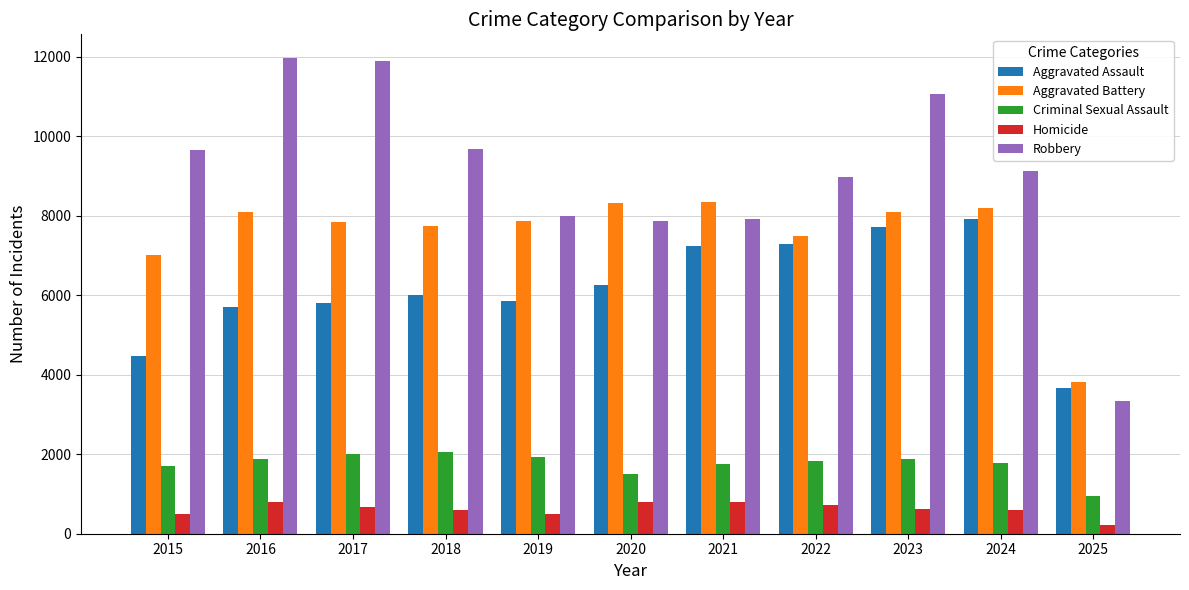

At which label does Criminal Sexual Assault first exceed 1840?

2016